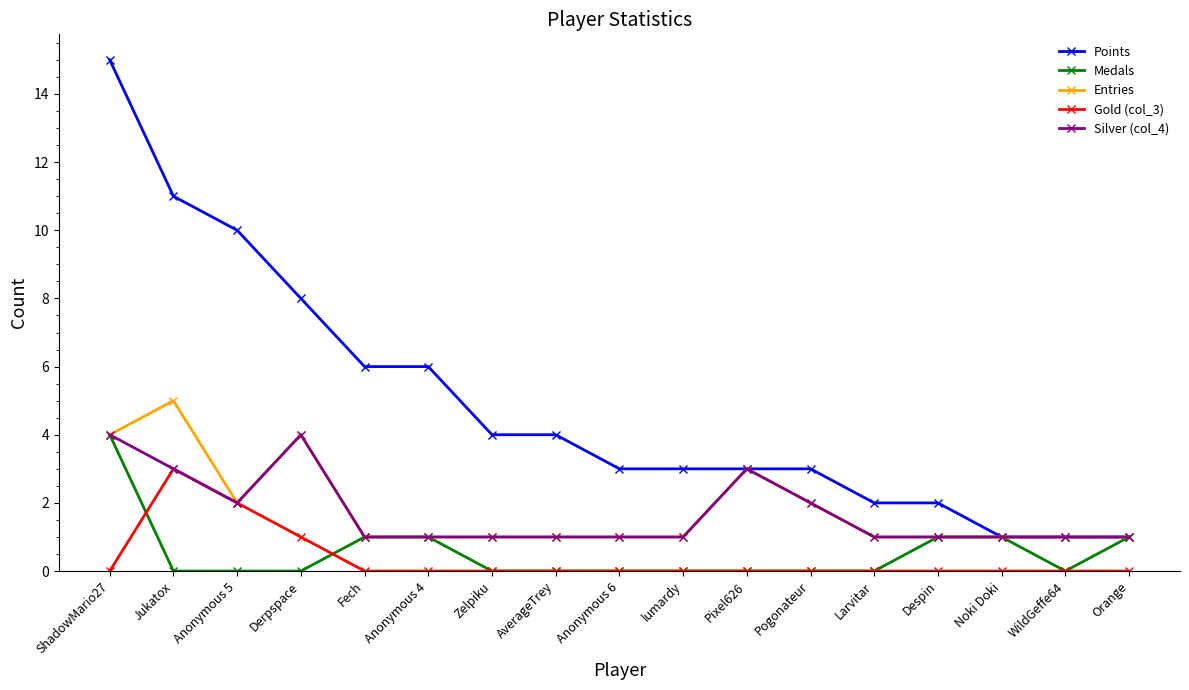

What are all the series names shown in the legend?

Points, Medals, Entries, Gold (col_3), Silver (col_4)